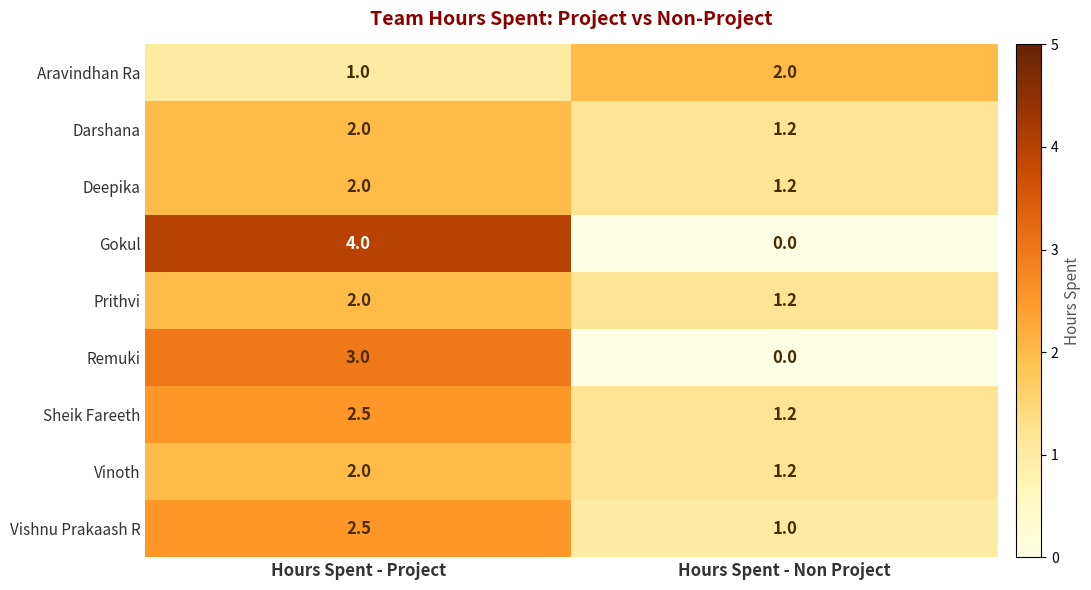

At which label is Deepika closest to 1?

Hours Spent - Non Project